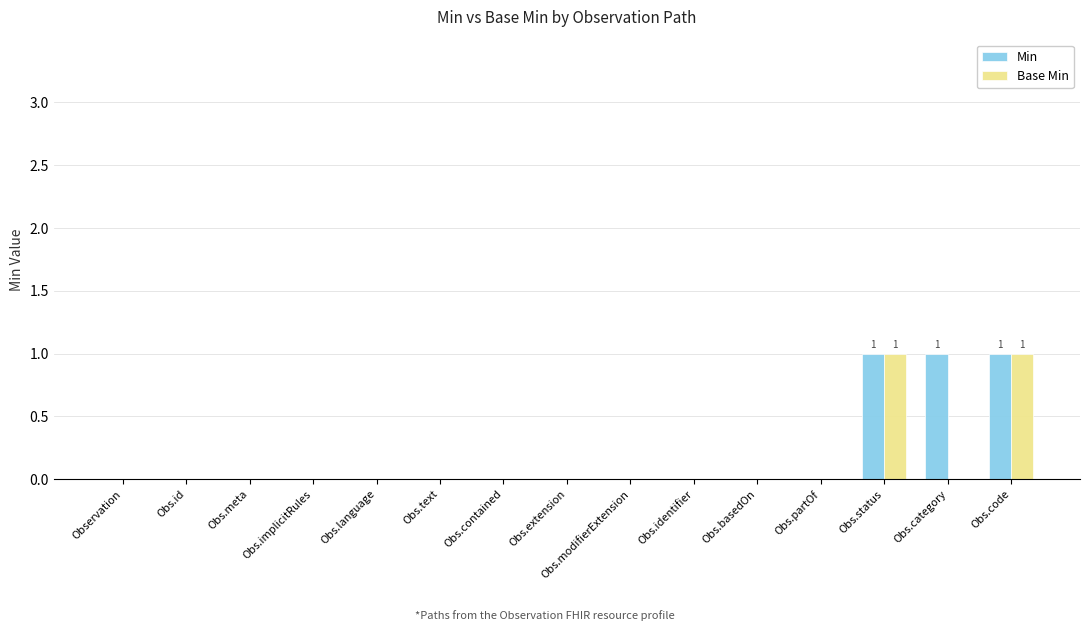

How many groups of bars are there?

15